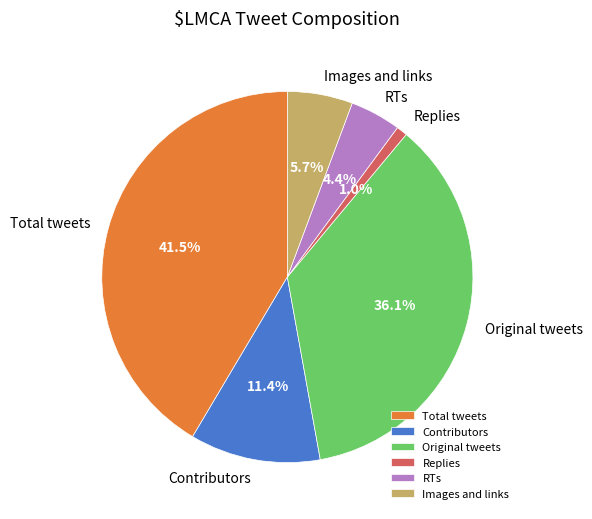

To the nearest percent, what percentage of the pie is Contributors?

11%